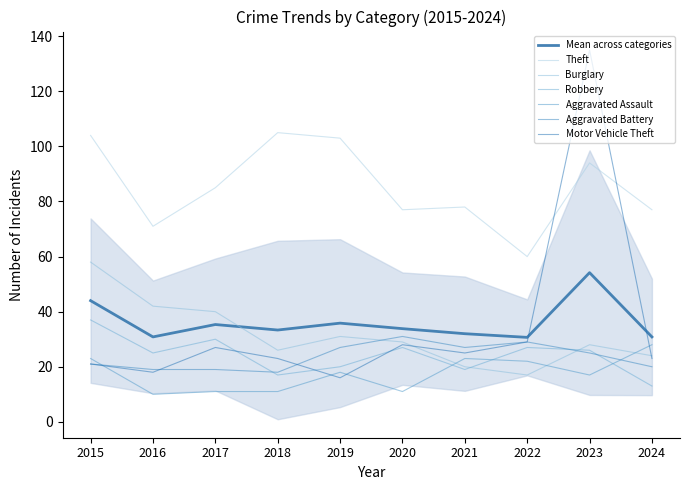

True or false: Theft and Burglary cross at least once.

False